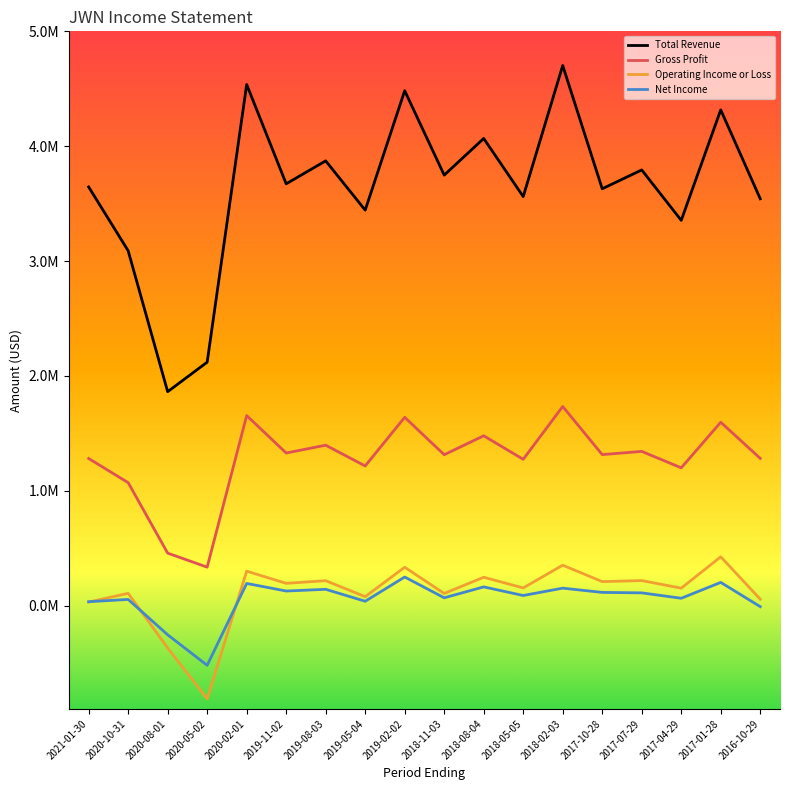

Does the chart display data point markers on the line(s)?

No